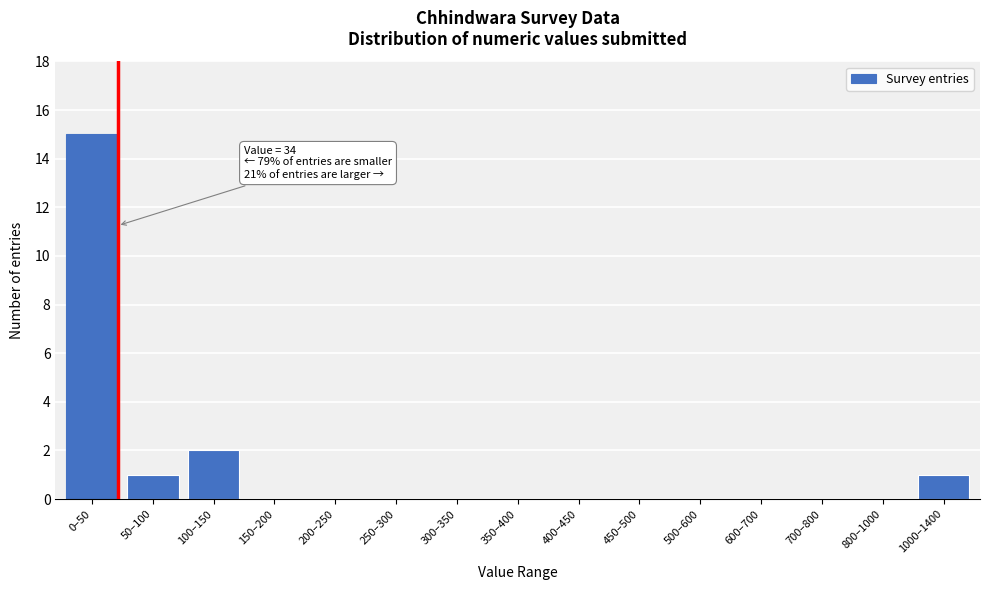

Reading left to right, what are all the values shown in this chart?

0–50=15	50–100=1	100–150=2	150–200=0	200–250=0	250–300=0	300–350=0	350–400=0	400–450=0	450–500=0	500–600=0	600–700=0	700–800=0	800–1000=0	1000–1400=1